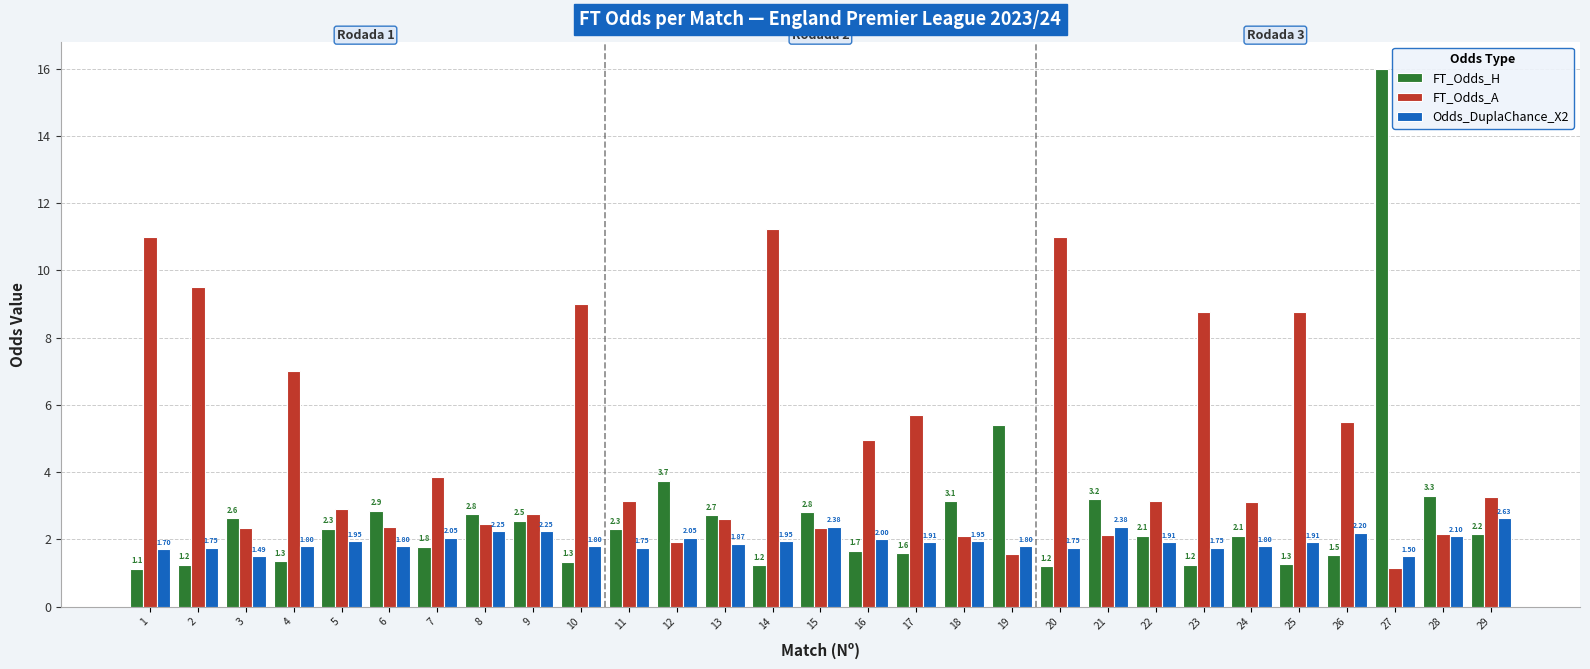

List the series in order of their overall mean, lowest first.

Odds_DuplaChance_X2, FT_Odds_H, FT_Odds_A